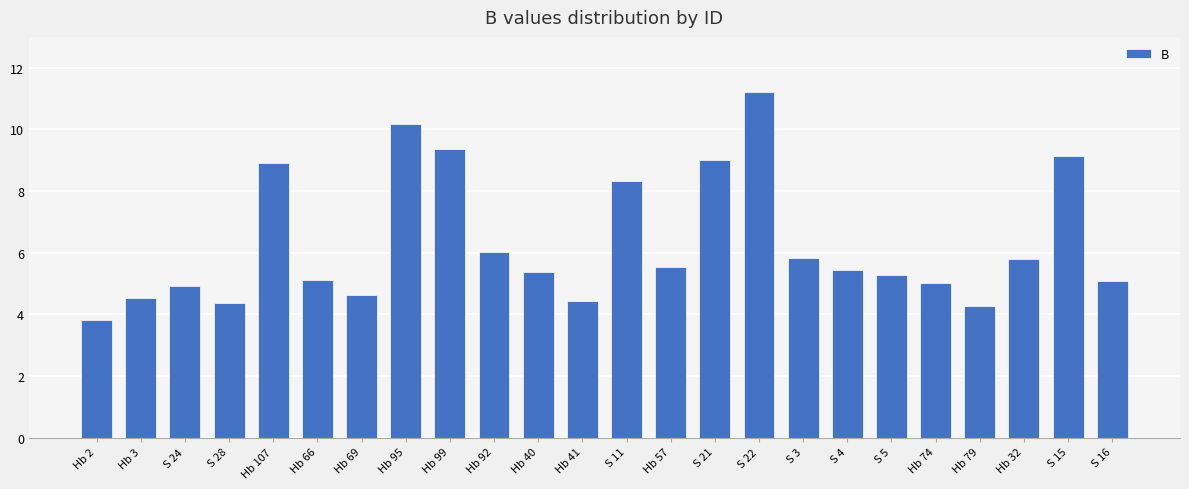

What is the difference between the values at S 21 and Hb 79?

4.8